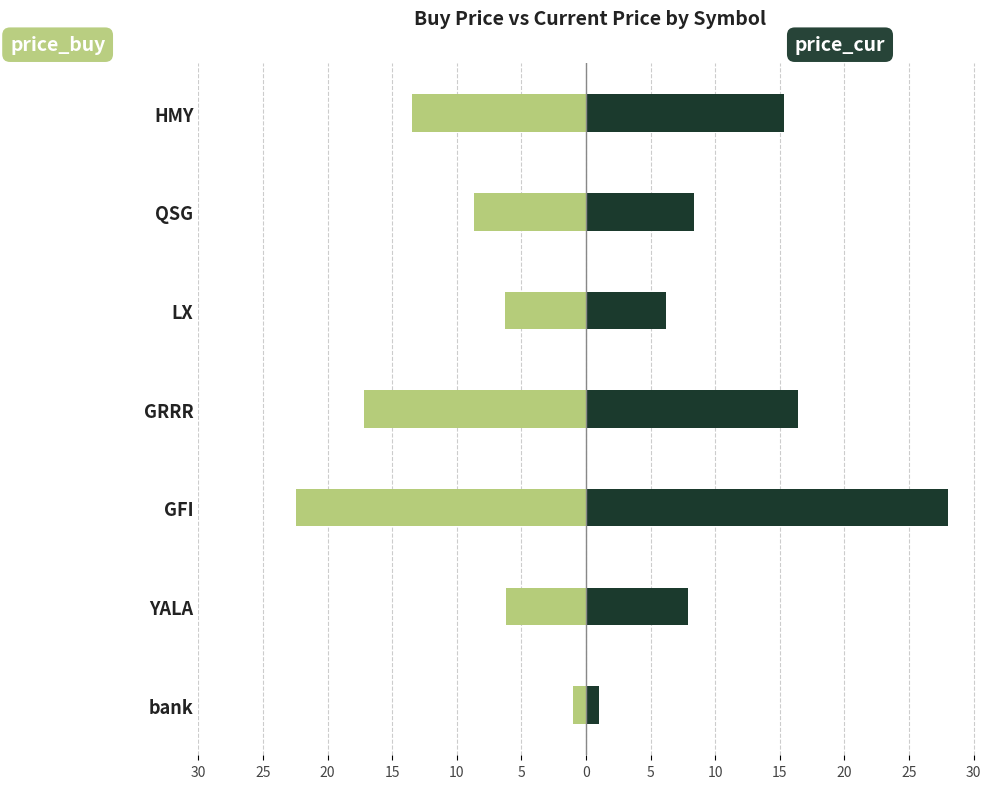

At how many categories does at least one series exceed 20?

1